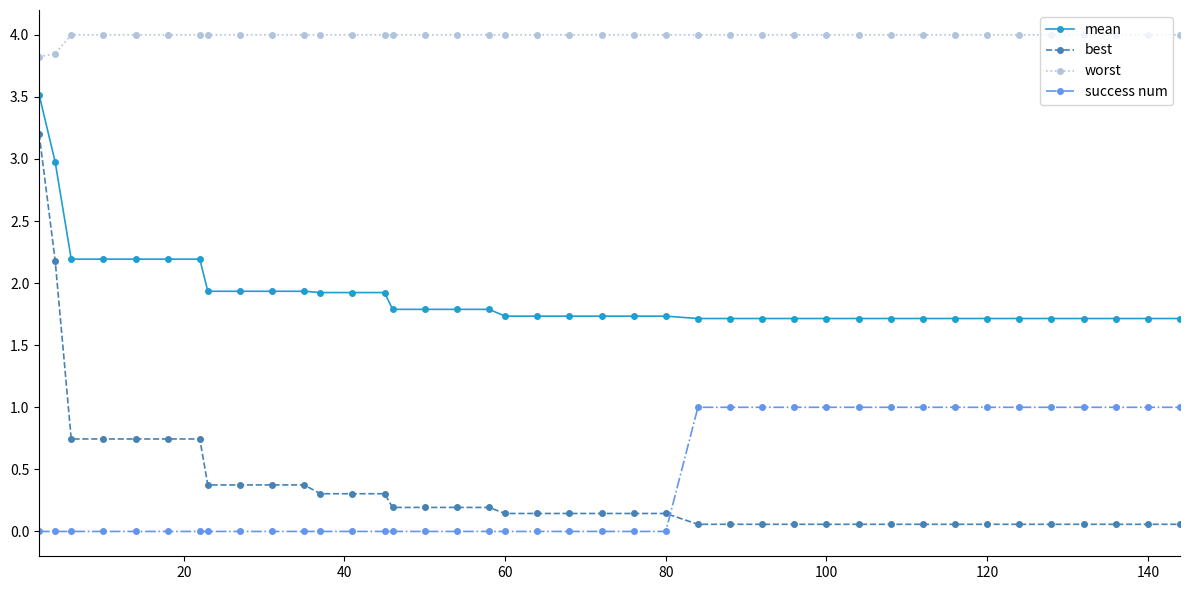

Rank the series by their maximum value, from lowest to highest.

success num, best, mean, worst